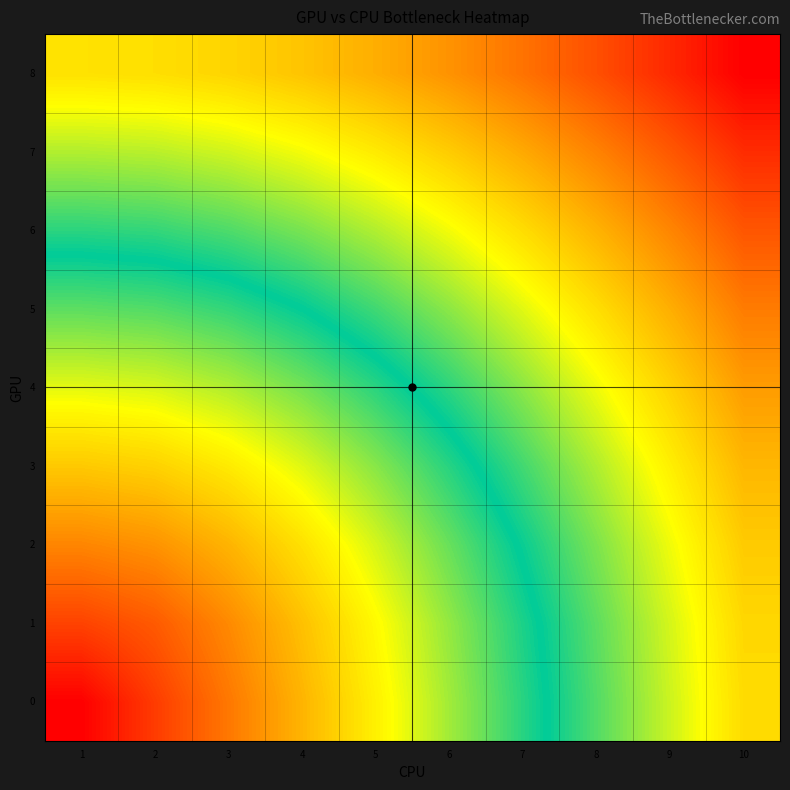

Which has a higher value, 10 or 3?

10